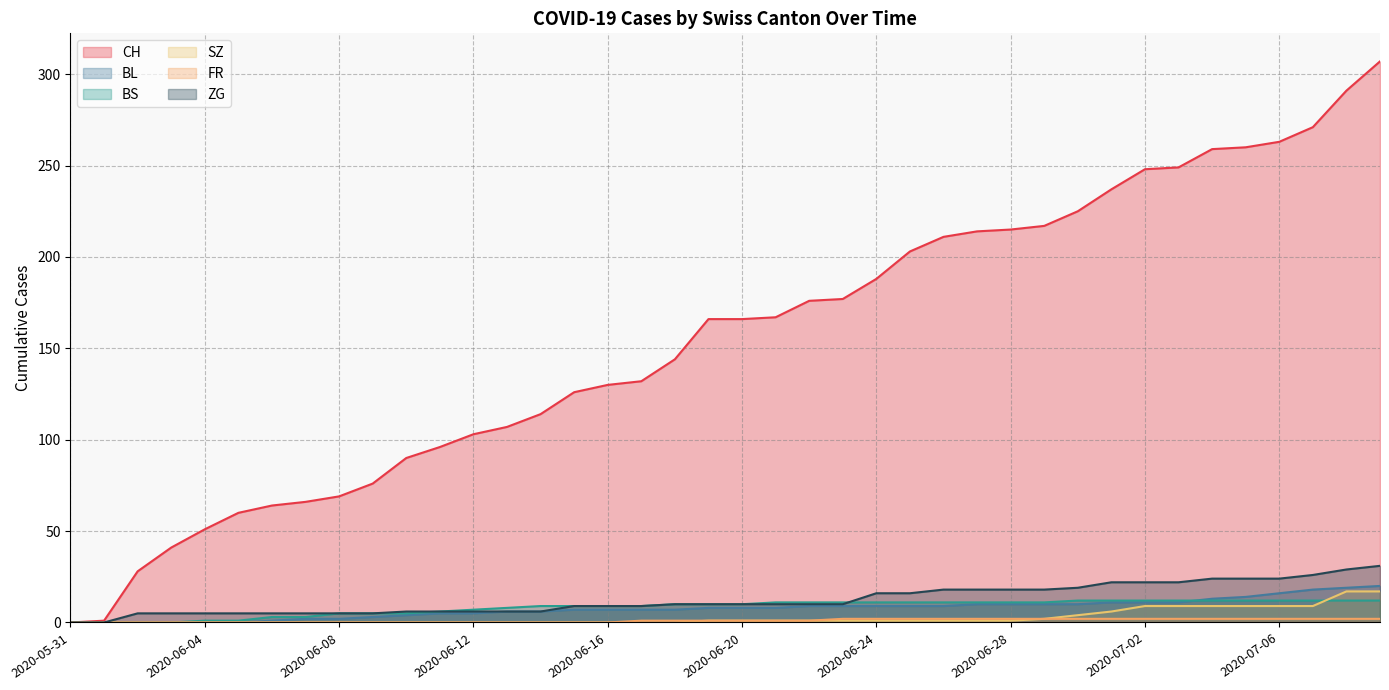

The value of SZ at 2020-06-22 is 0. True or false?

False